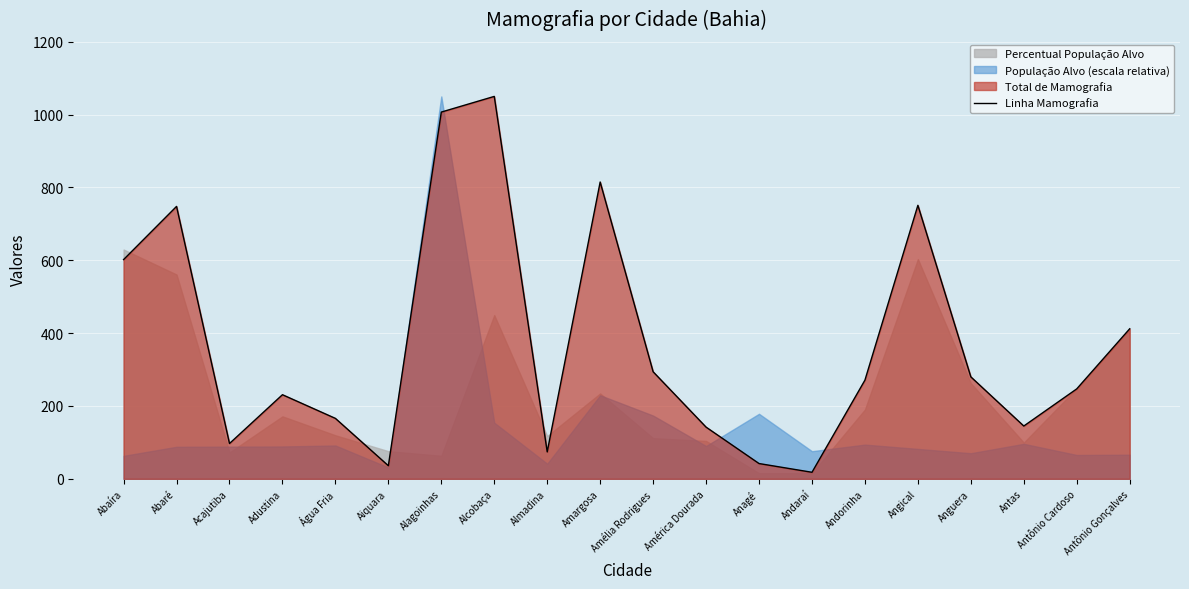

How many values are below 271?

10